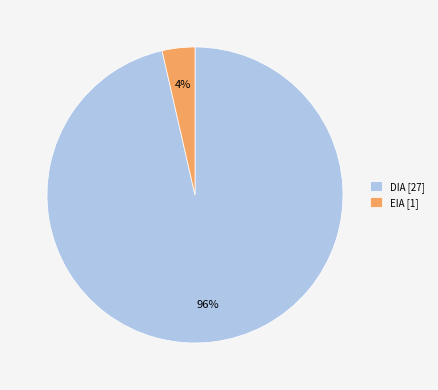

To the nearest percent, what portion does EIA represent?

4%